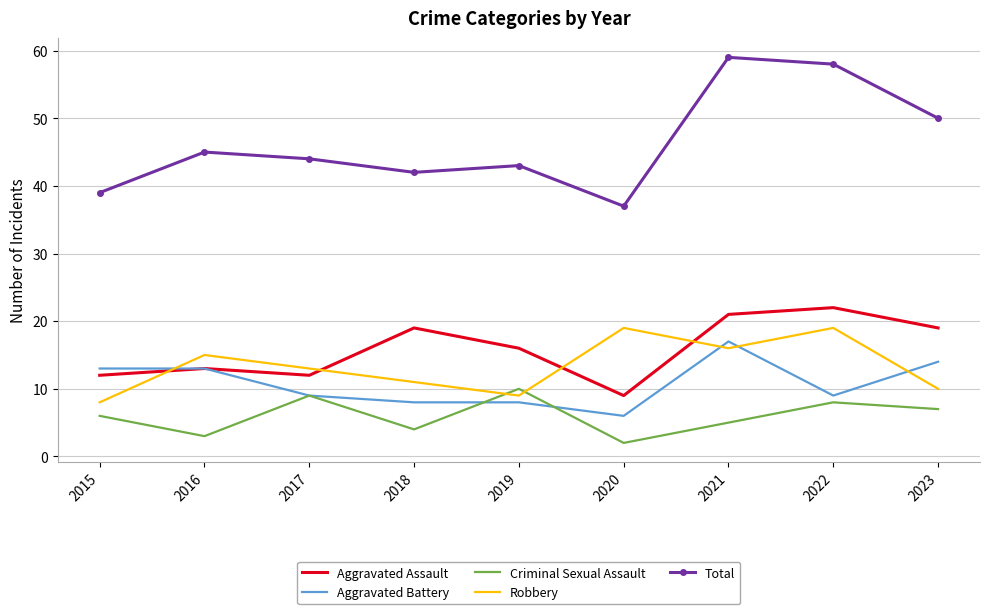

Is it true that Aggravated Battery equals 8 at 2019?

True